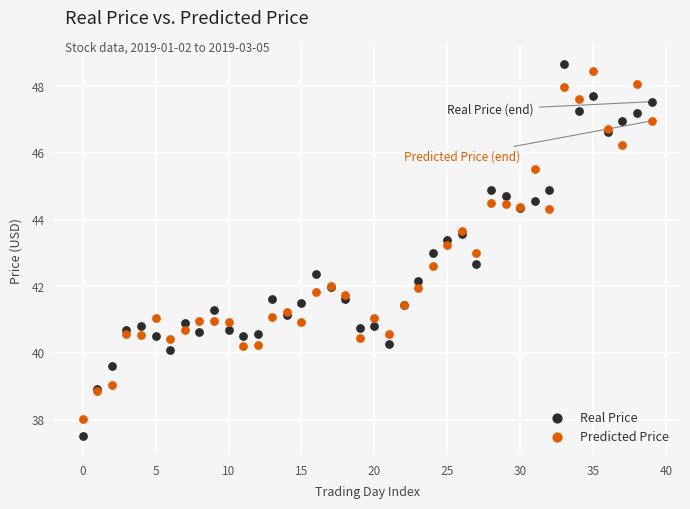

Which series contains the lowest Y value?

Real Price